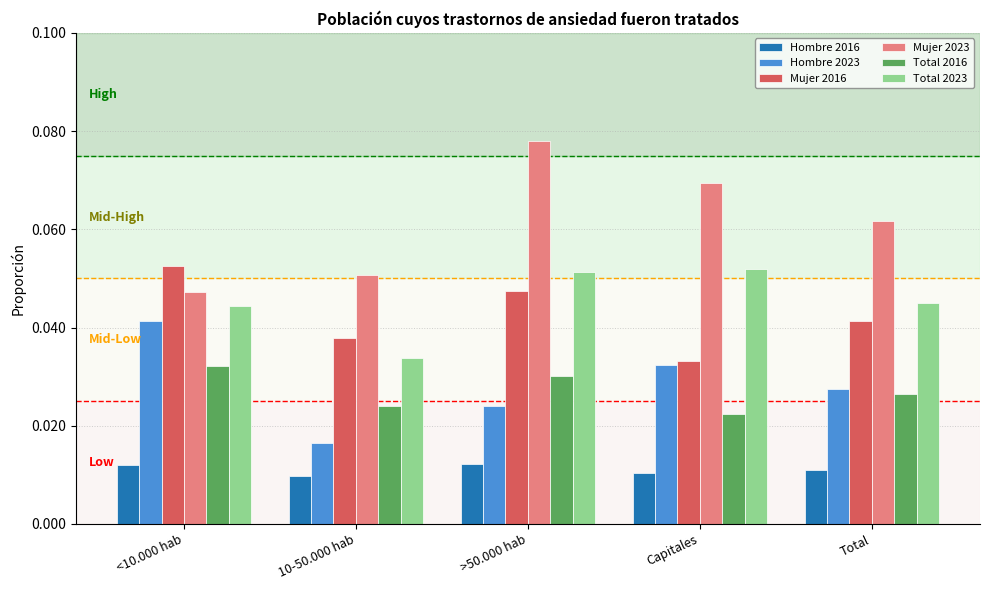

Rank the categories by Hombre 2023 value from highest to lowest.

<10.000 hab, Capitales, Total, >50.000 hab, 10-50.000 hab